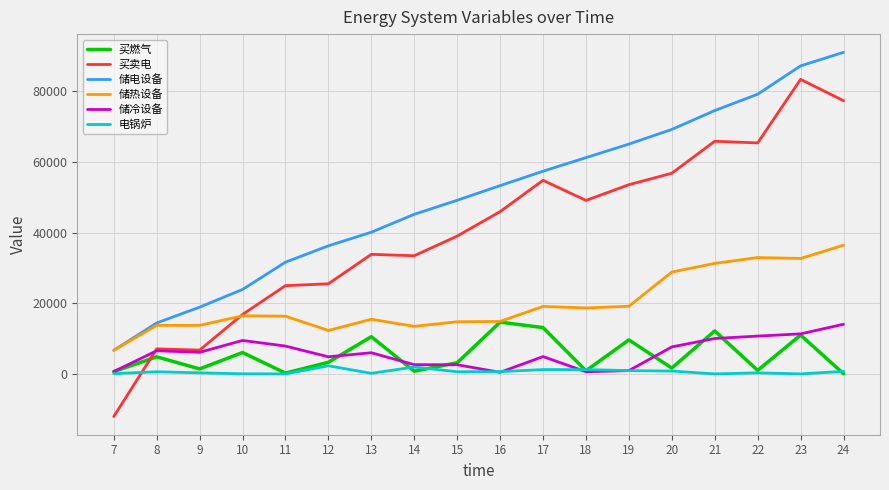

What is the difference between the maximum and minimum values in the 储热设备 series?

29746.5